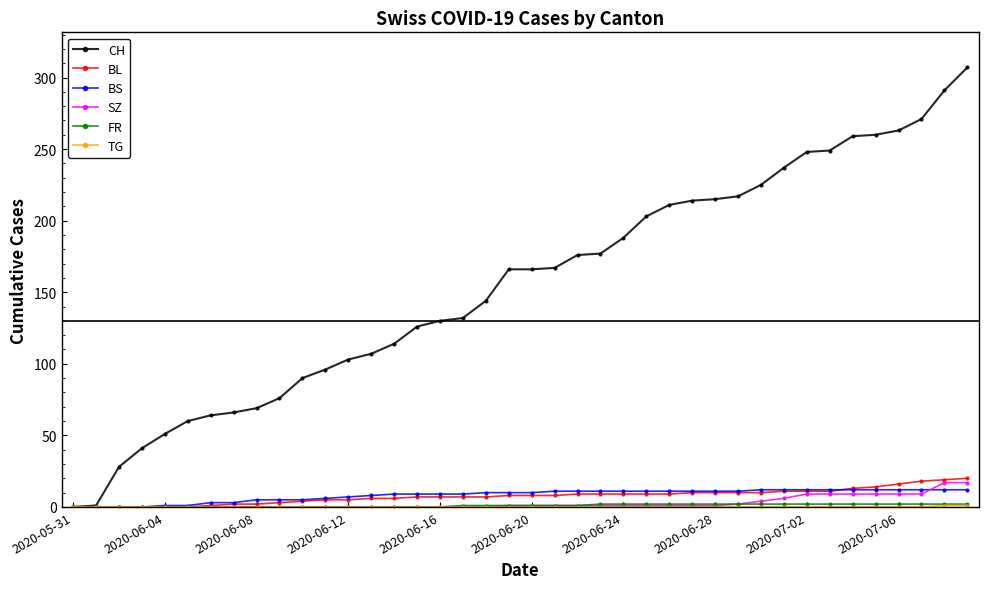

Which series has the largest total across all categories?

CH